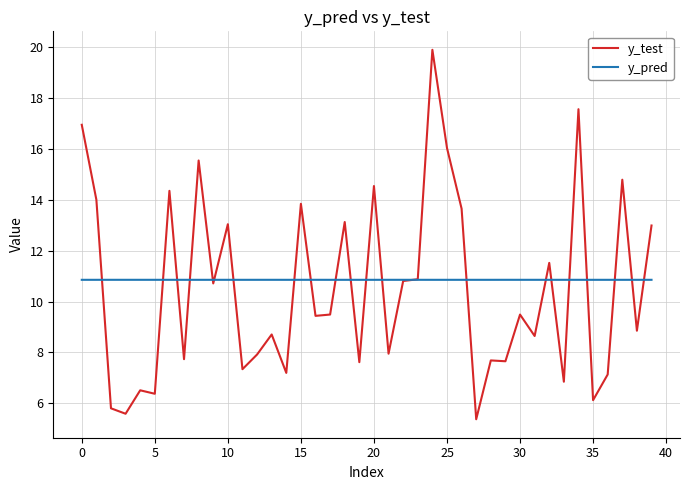

Which series has the largest range (max minus min)?

y_test